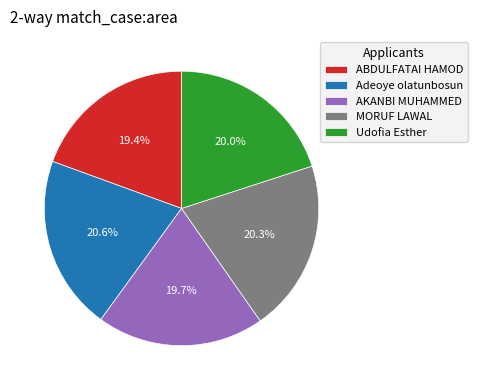

What percentage is NOT represented by Adeoye olatunbosun?

79.4%